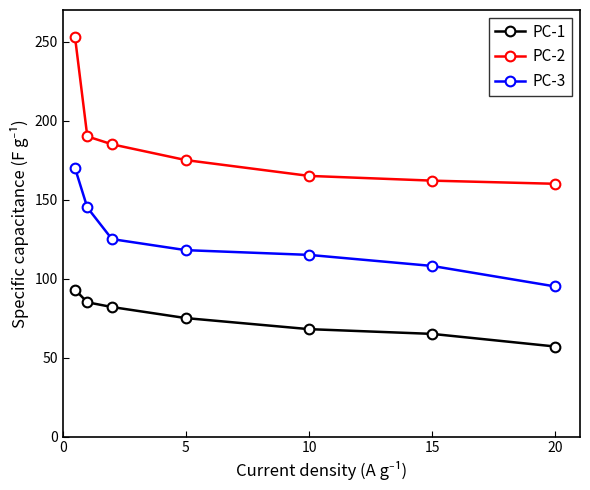

True or false: PC-2 and PC-1 cross at least once.

False